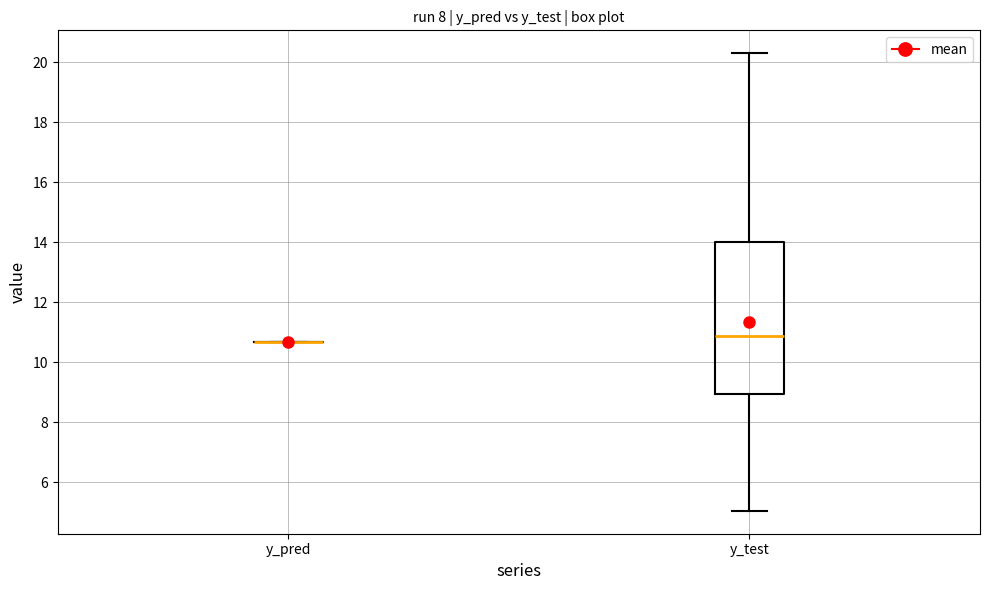

Reading left to right, transcribe this box plot: for each box, give where its median line is, the range the box spans, and where its two whiskers end, as read against the y-axis. The values are not printed on the chart, so give them approximately, as read against the axis.

y_pred: box collapsed to a line at 10.6, whiskers 10.6 to 10.6
y_test: median 10.8, box 9.0 to 14.0, whiskers 5.0 to 20.2